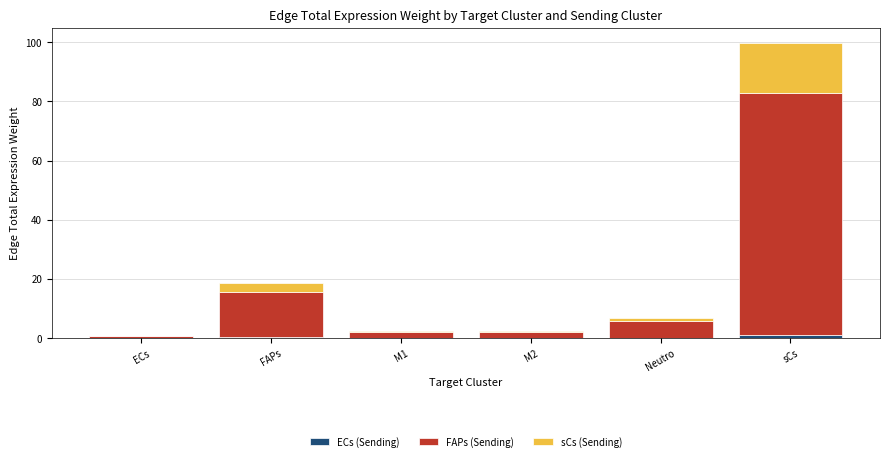

At which category is the sum across all series the highest?

sCs